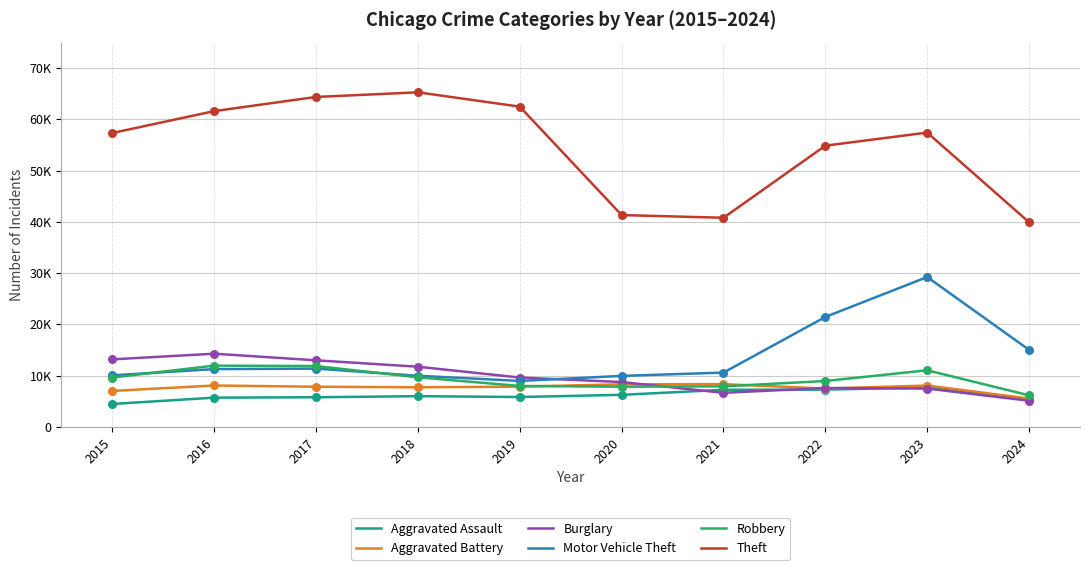

Which series has the largest total across all categories?

Theft